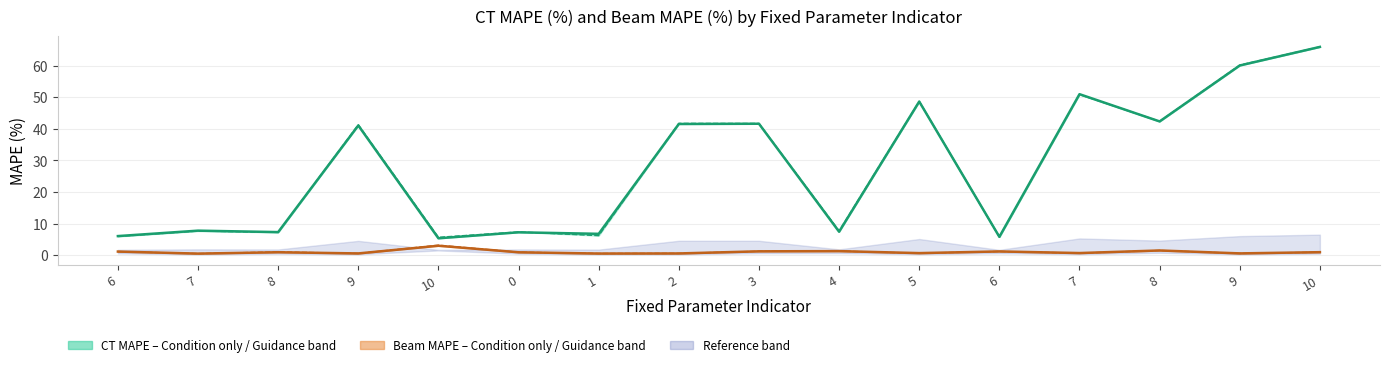

List the labels in order of Condition only Beam MAPE (%) value, largest first.

10, 8, 4, 3, 6, 6, 10, 8, 0, 7, 5, 9, 9, 2, 1, 7